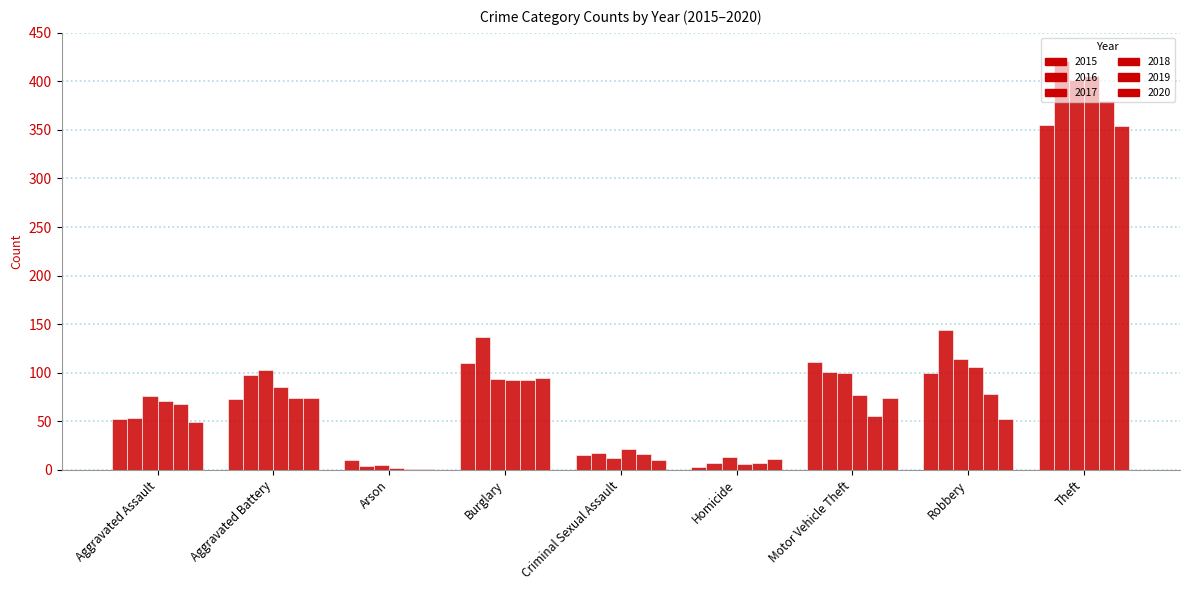

How many groups of bars are there?

9